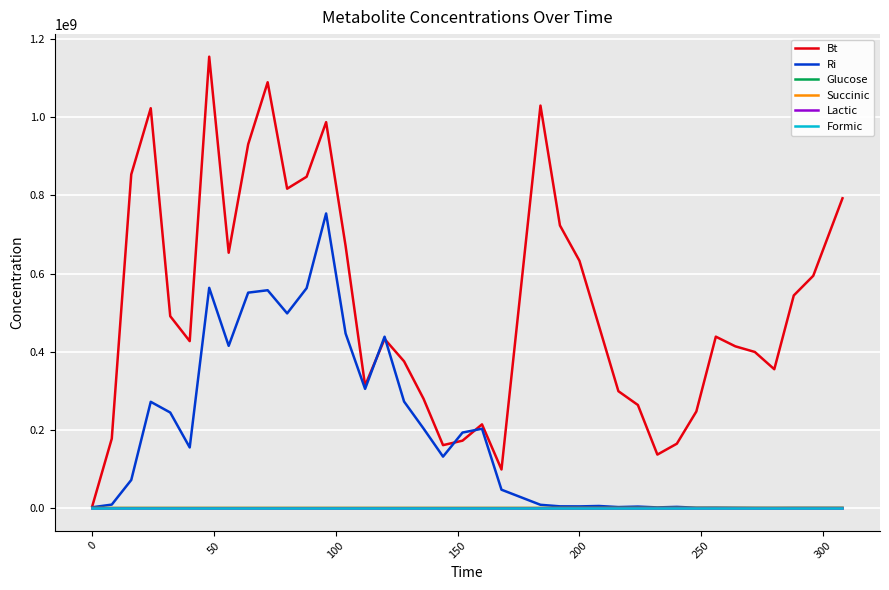

What is the maximum value for Bt?

1154804558.7